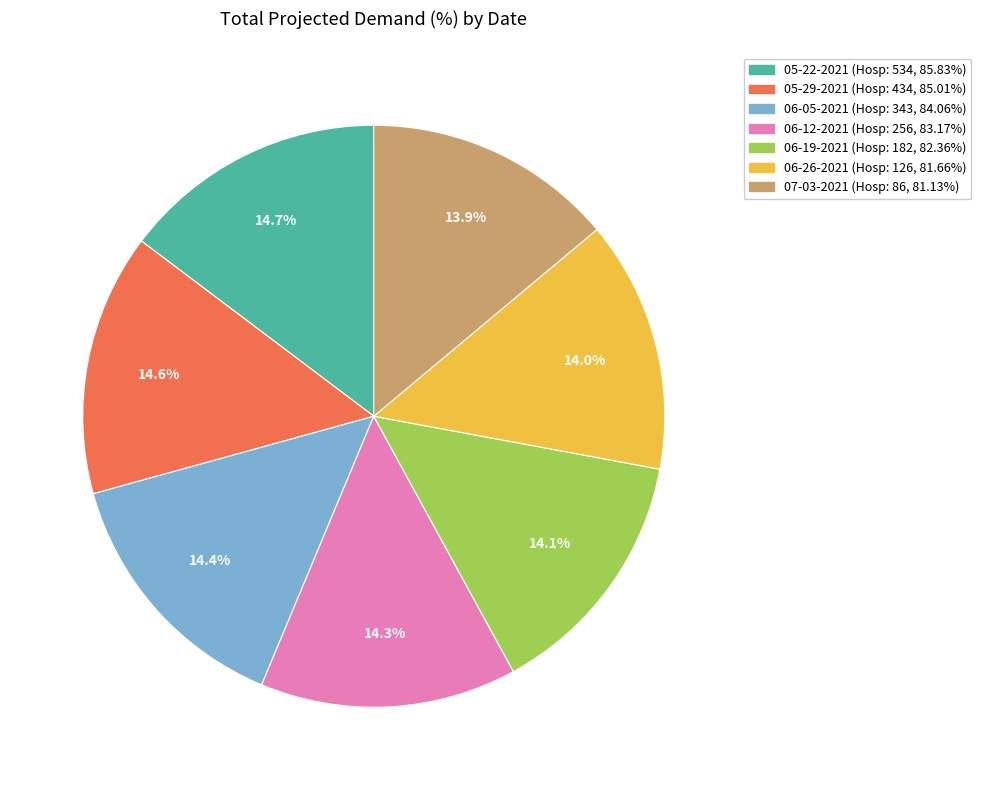

Is 05-22-2021 the majority of the pie?

No